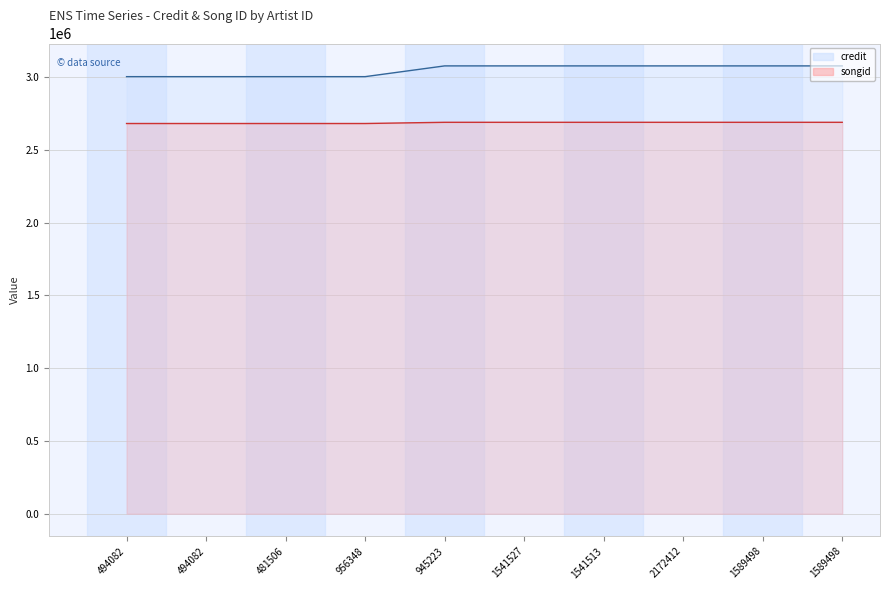

Rank the series by their average value, from highest to lowest.

credit, songid